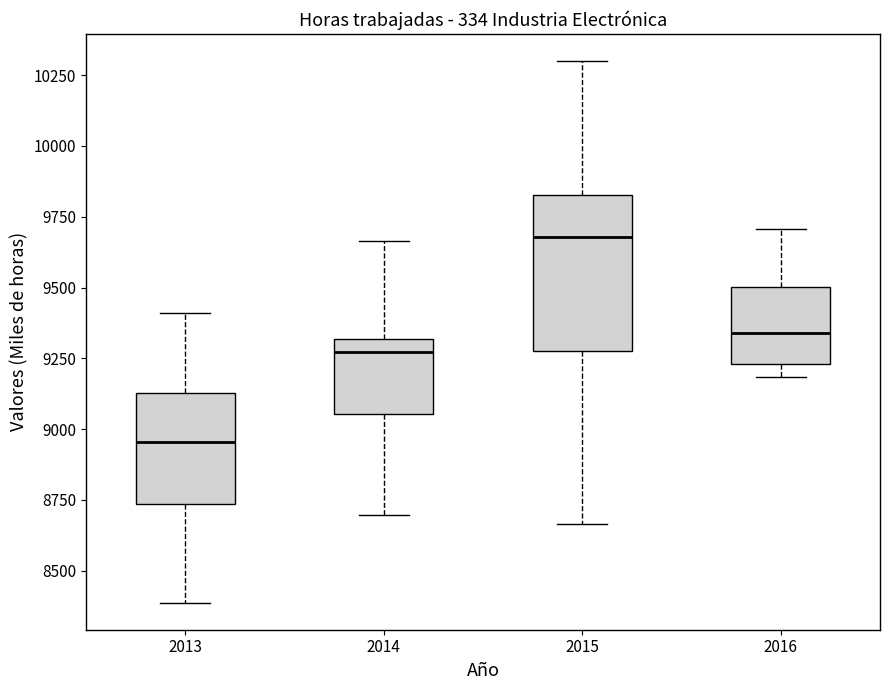

Which box's median line is the lowest?

2013